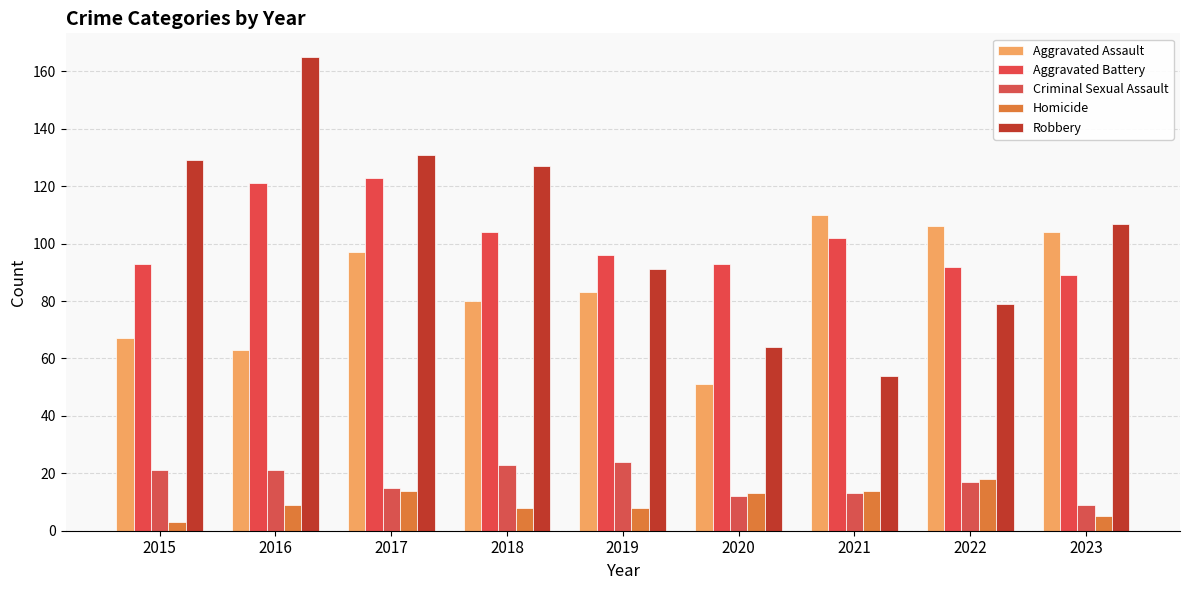

What is the difference between the maximum and minimum values in the Aggravated Battery series?

34